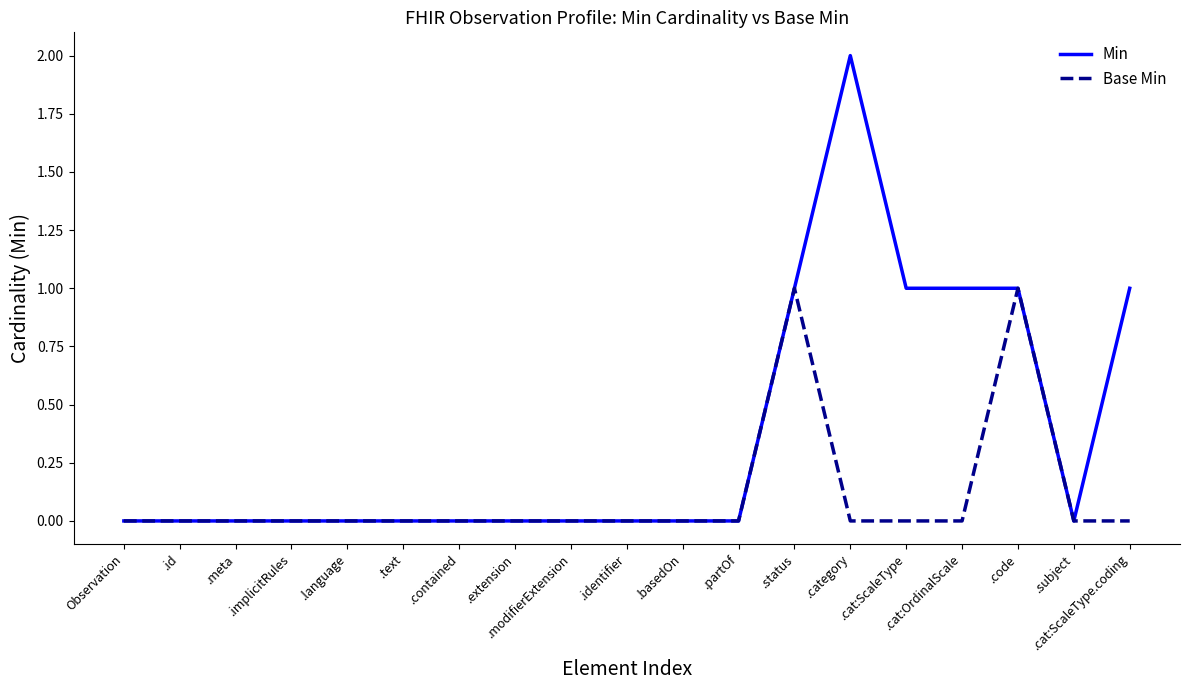

How many distinct data groups are displayed?

2